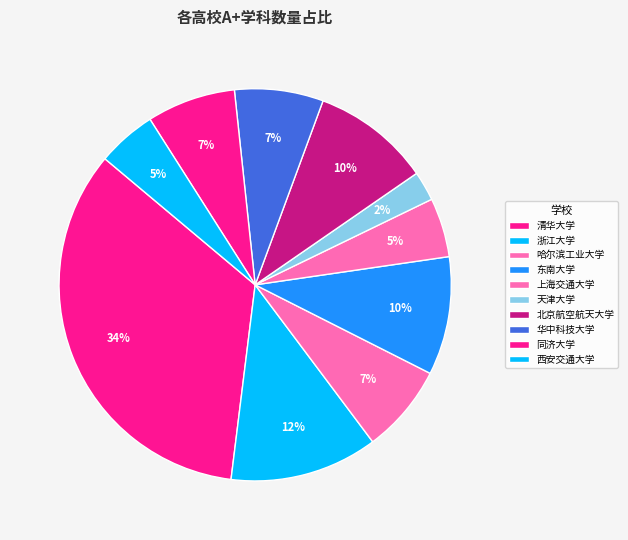

What percentage is the 清华大学 slice, to the nearest percent?

34%